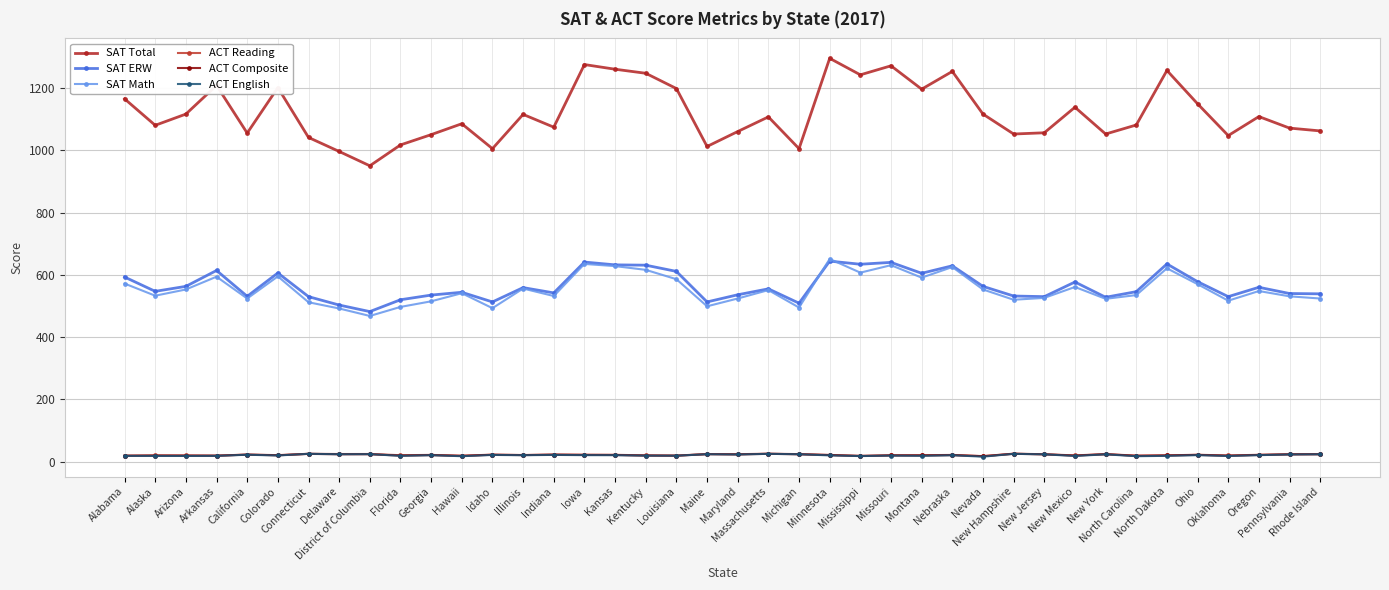

True or false: ACT Composite and ACT Reading intersect in this chart.

False